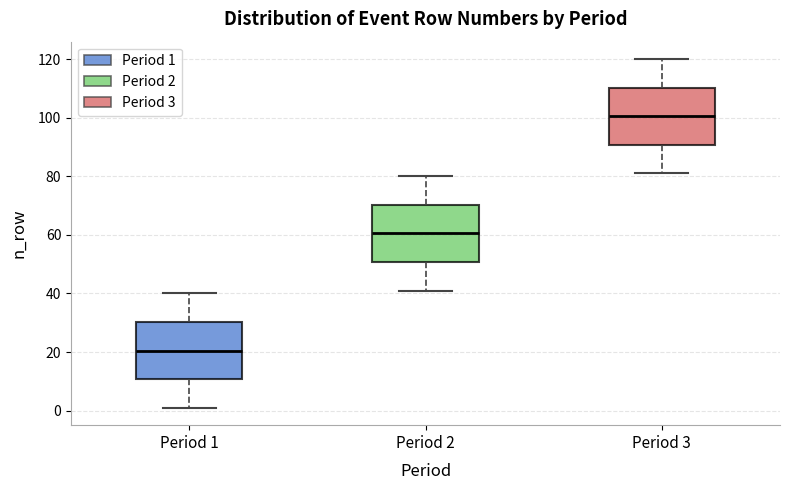

Reading left to right, transcribe this box plot: for each box, give where its median line is, the range the box spans, and where its two whiskers end, as read against the y-axis. The values are not printed on the chart, so give them approximately, as read against the axis.

Period 1: median 20, box 10 to 30, whiskers 2 to 40
Period 2: median 60, box 50 to 70, whiskers 42 to 80
Period 3: median 100, box 90 to 110, whiskers 82 to 120